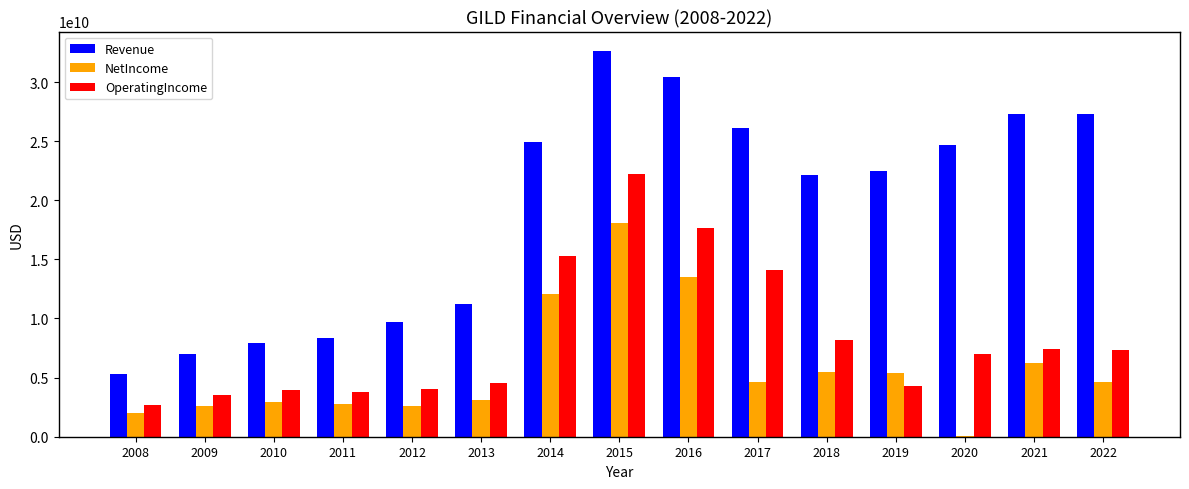

What is the maximum value shown in the chart?

32639000000